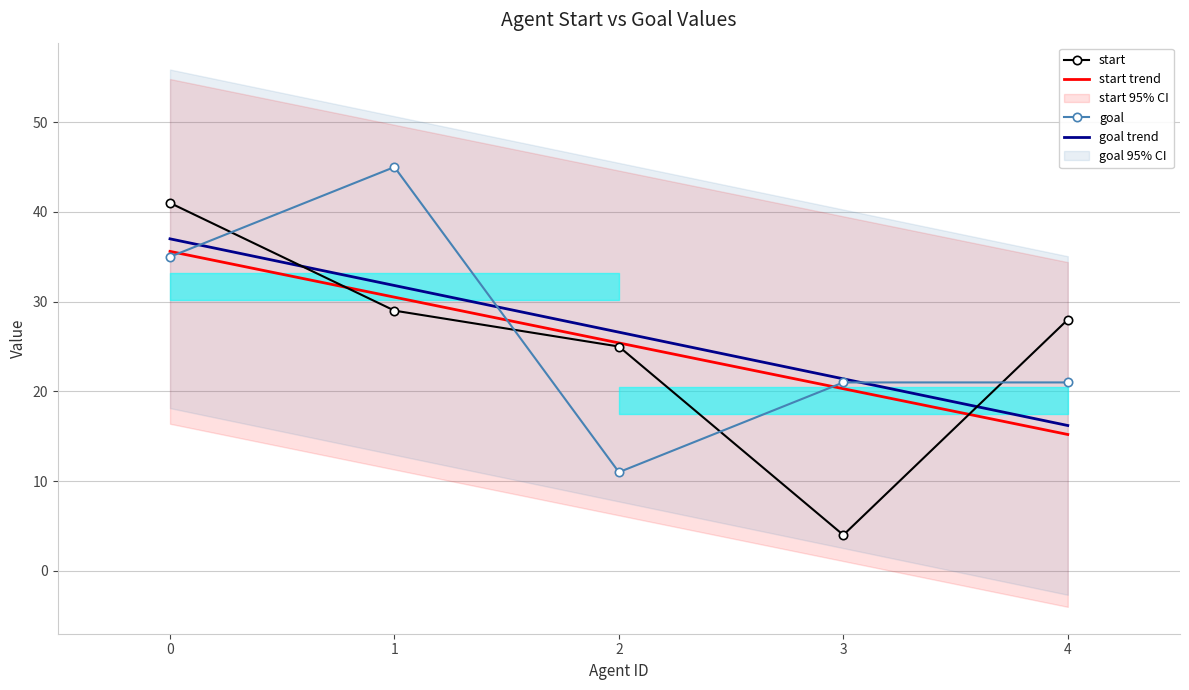

Is the value of start trend at 4 greater than the value of goal at 3?

No